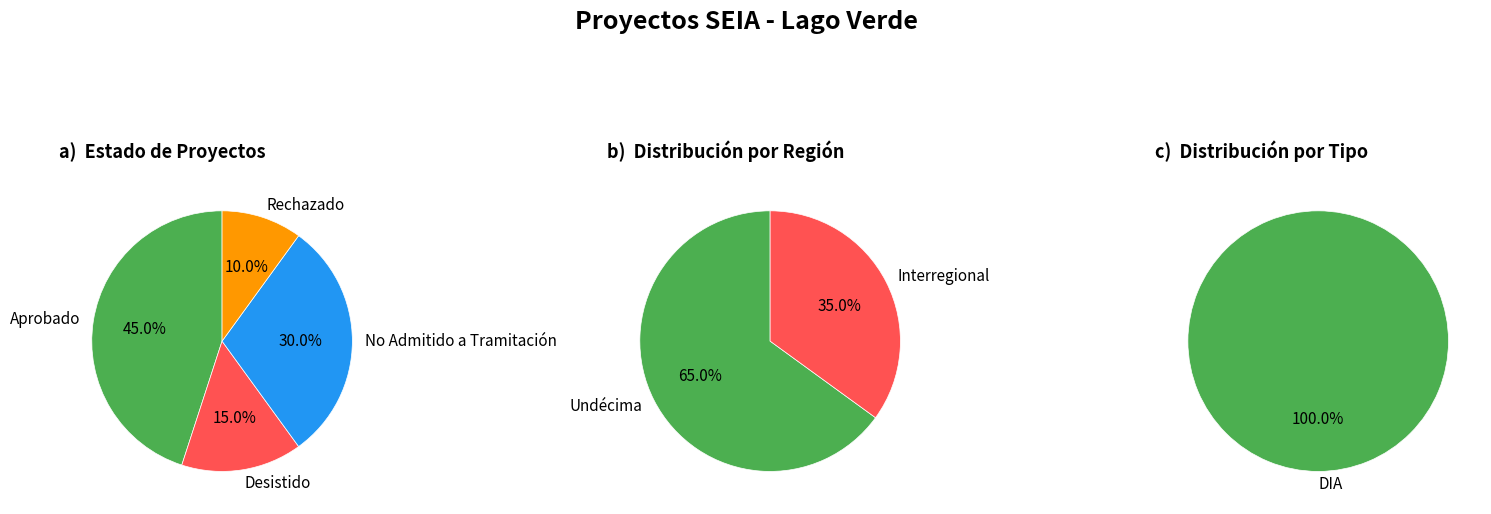

What percentage do Rechazado and No Admitido a Tramitación together represent?

40.0%